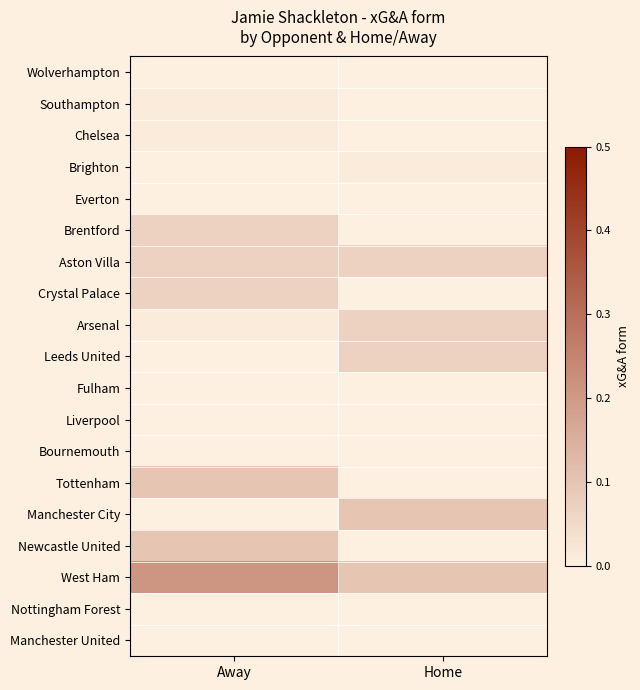

Which series has the largest total across all categories?

West Ham